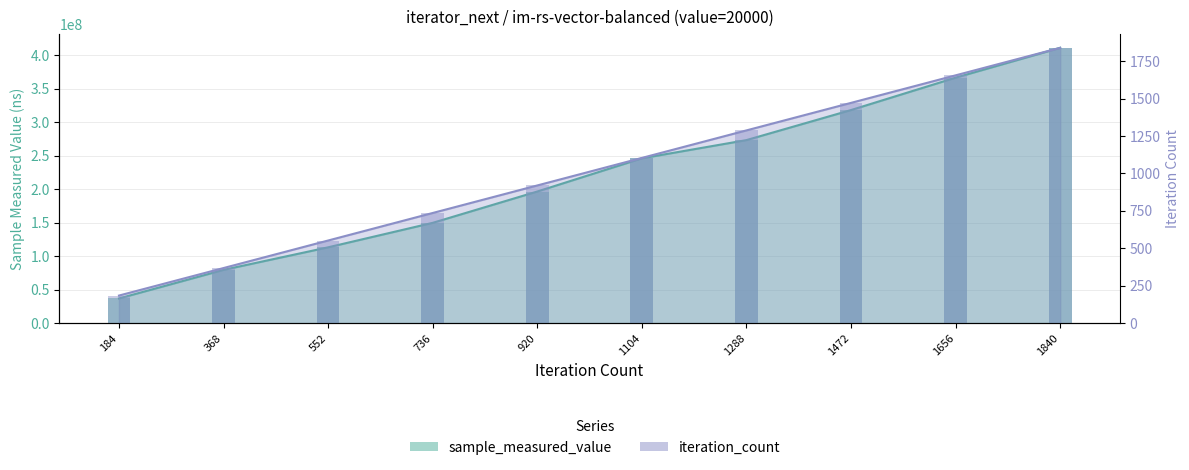

What is the value of the sample_measured_value bar at the 7th from the left?

273247126